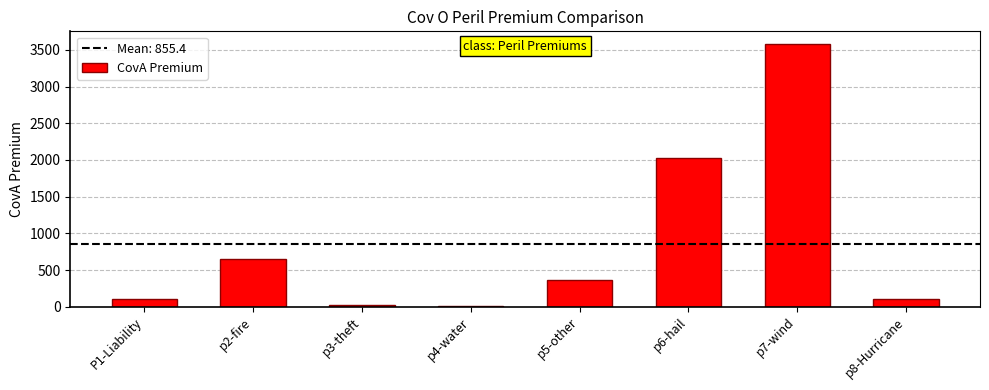

How many values exceed 365?

4